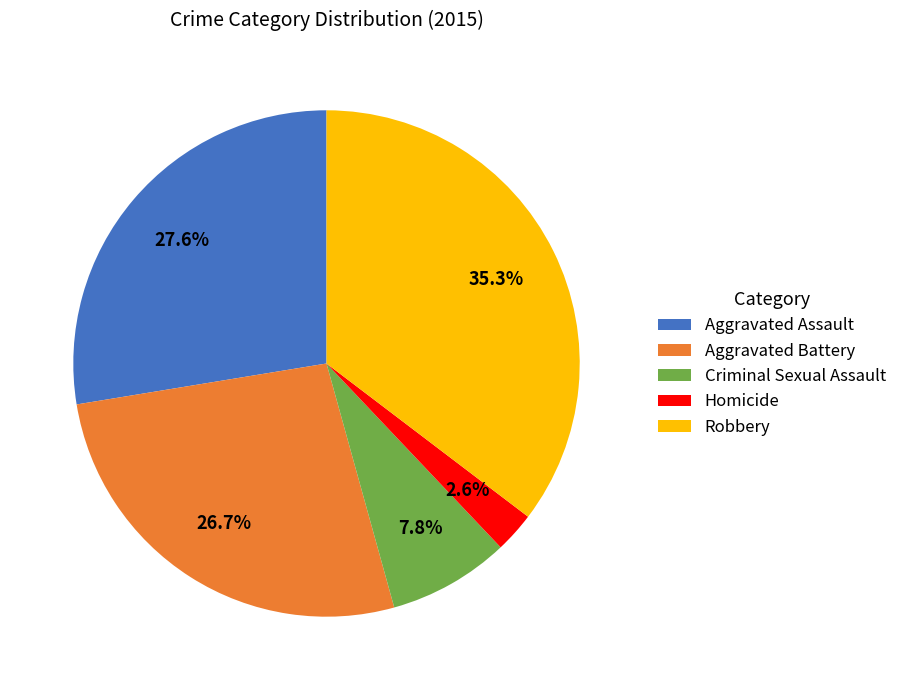

Rank the categories by value from highest to lowest.

Robbery, Aggravated Assault, Aggravated Battery, Criminal Sexual Assault, Homicide